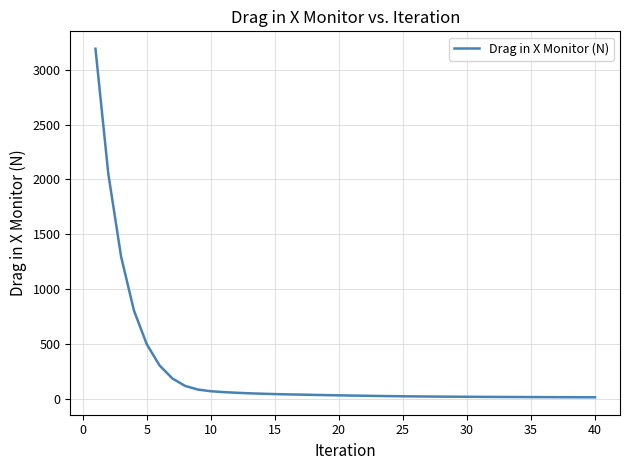

What is the maximum value shown in the chart?

3192.4